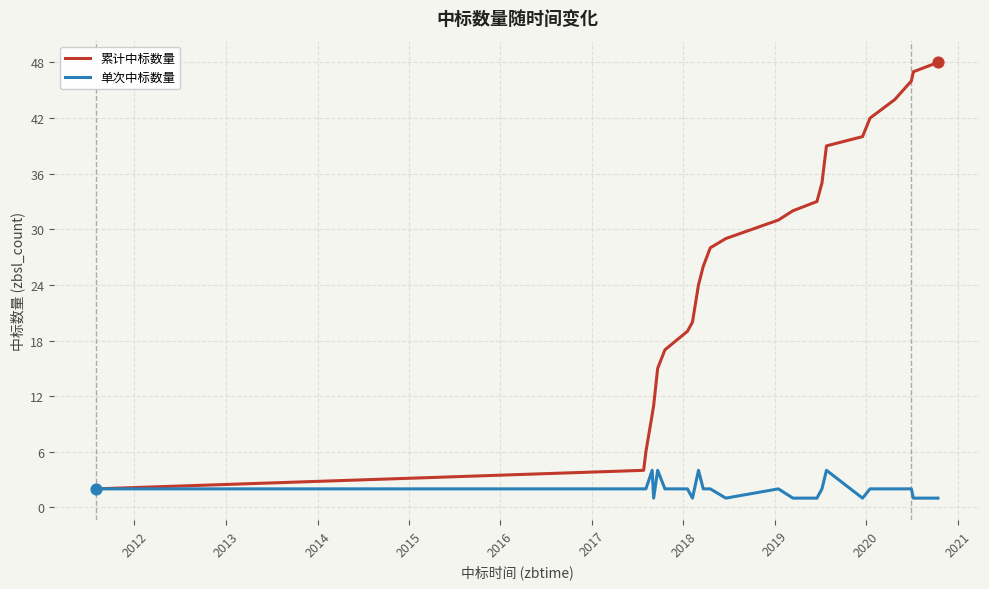

What is the highest value of the 单次中标数量 series?

4